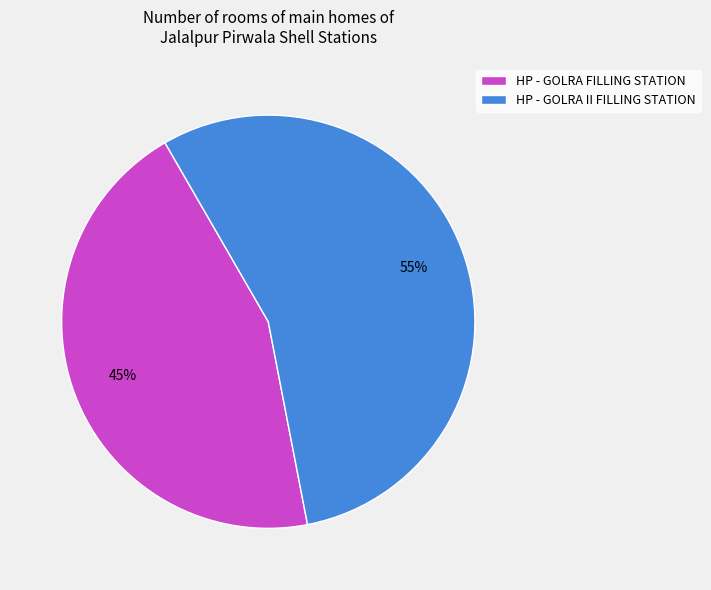

To the nearest percent, what is the average slice percentage?

50%